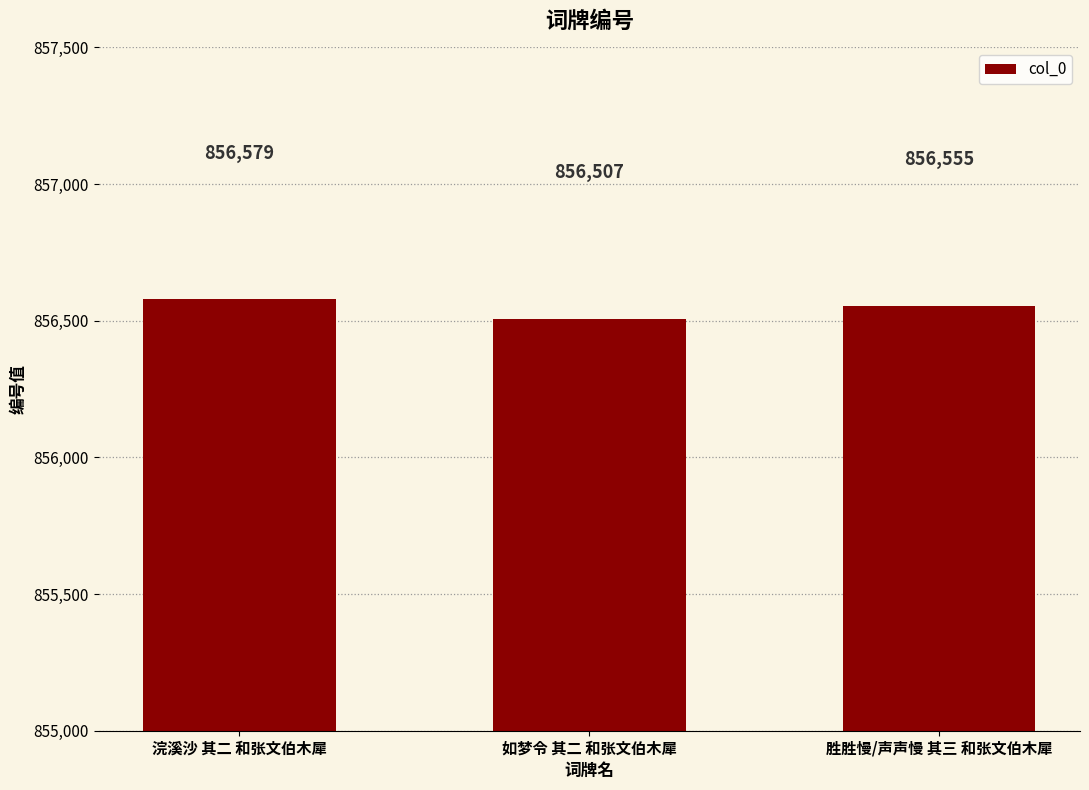

True or false: the data shows 856555 at 胜胜慢/声声慢 其三 和张文伯木犀.

True